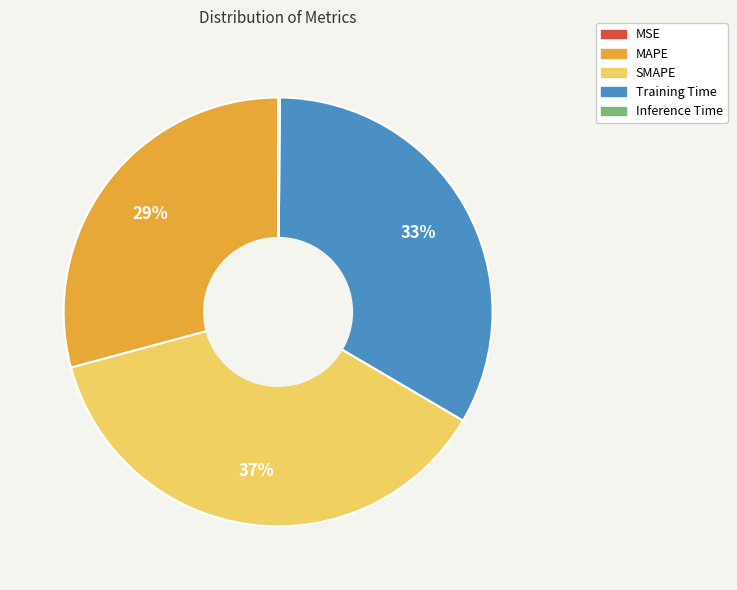

Is there any slice that represents more than half of the pie?

No